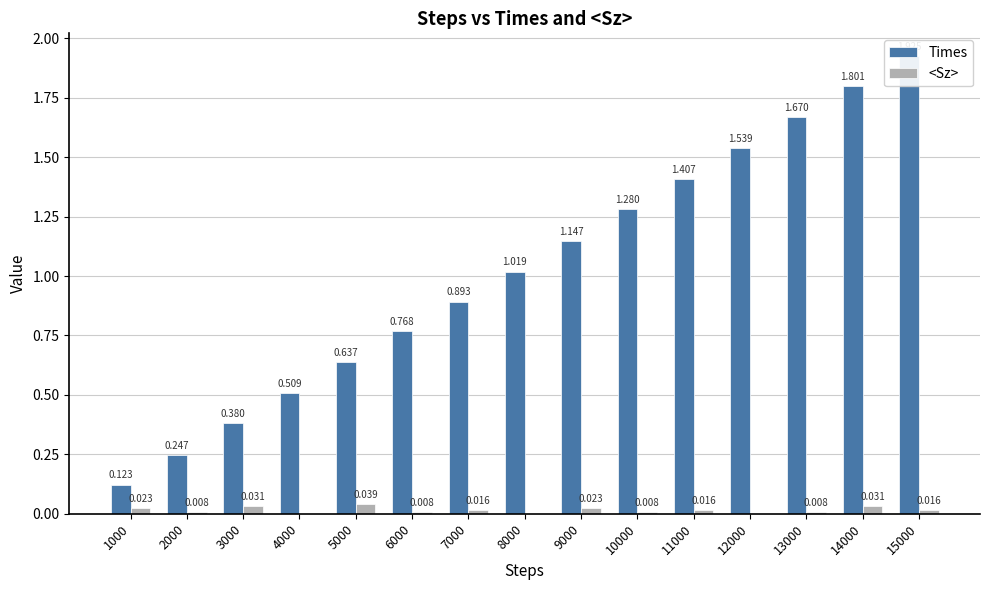

Reading left to right, what are all the values shown in this chart?

Times: 1000=0.1	2000=0.2	3000=0.4	4000=0.5	5000=0.6	6000=0.8	7000=0.9	8000=1.0	9000=1.1	10000=1.3	11000=1.4	12000=1.5	13000=1.7	14000=1.8	15000=1.9
<Sz>: 1000=0.0	2000=0.0	3000=0.0	4000=0.0	5000=0.0	6000=0.0	7000=0.0	8000=0.0	9000=0.0	10000=0.0	11000=0.0	12000=0.0	13000=0.0	14000=0.0	15000=0.0